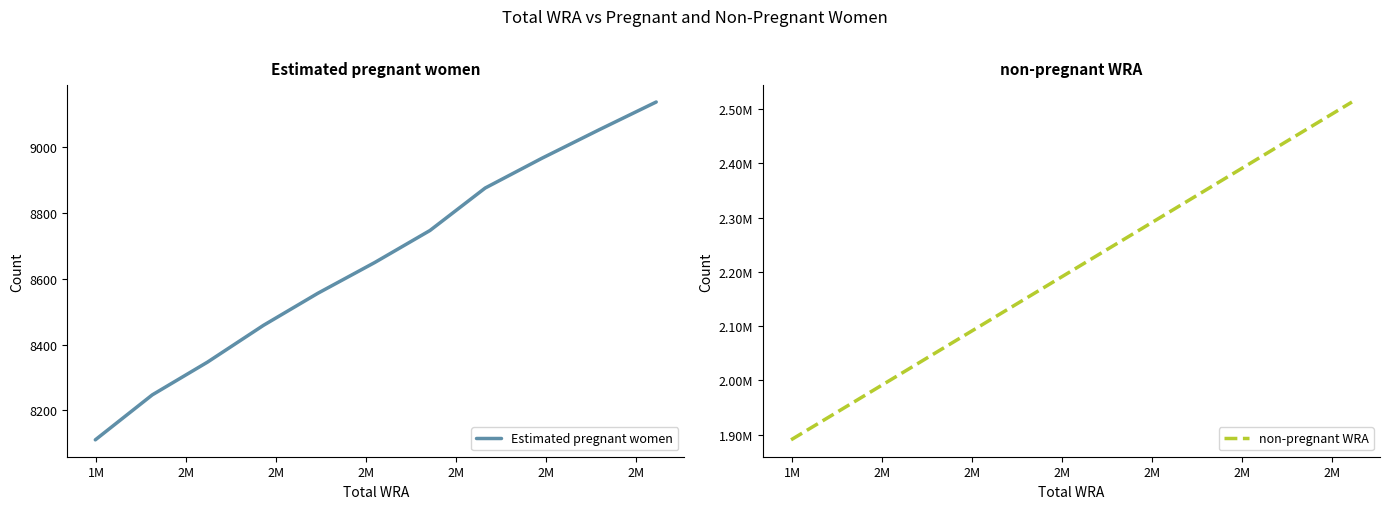

True or false: non-pregnant WRA has more than 2 points higher than both neighbors.

False